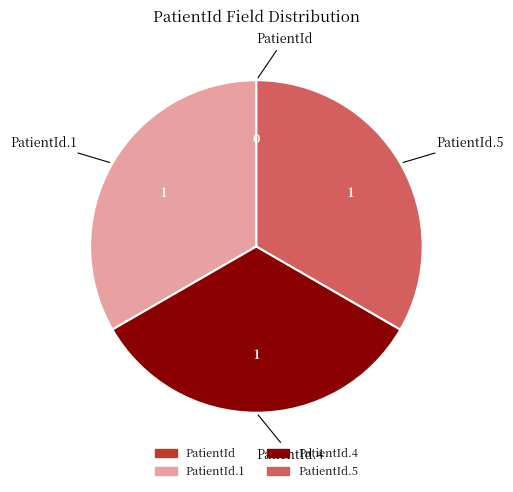

Is there any slice that represents more than half of the pie?

No